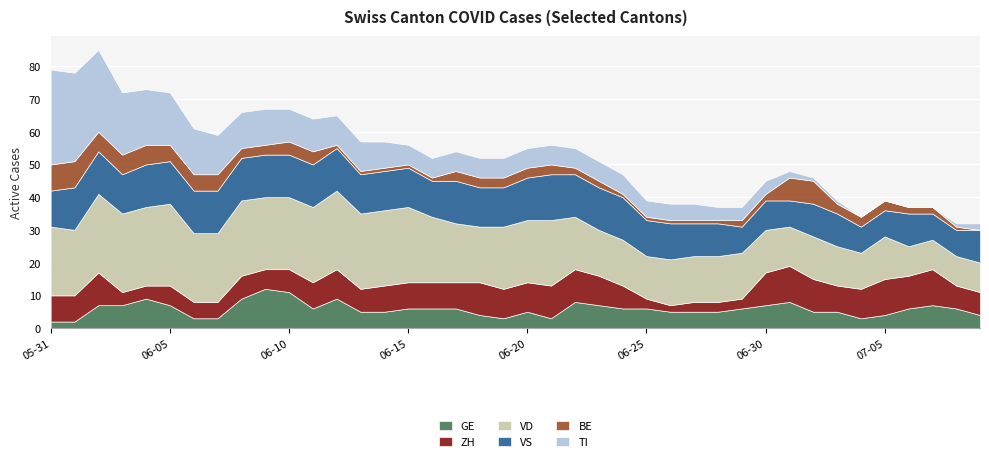

What is the highest value of the GE series?

12